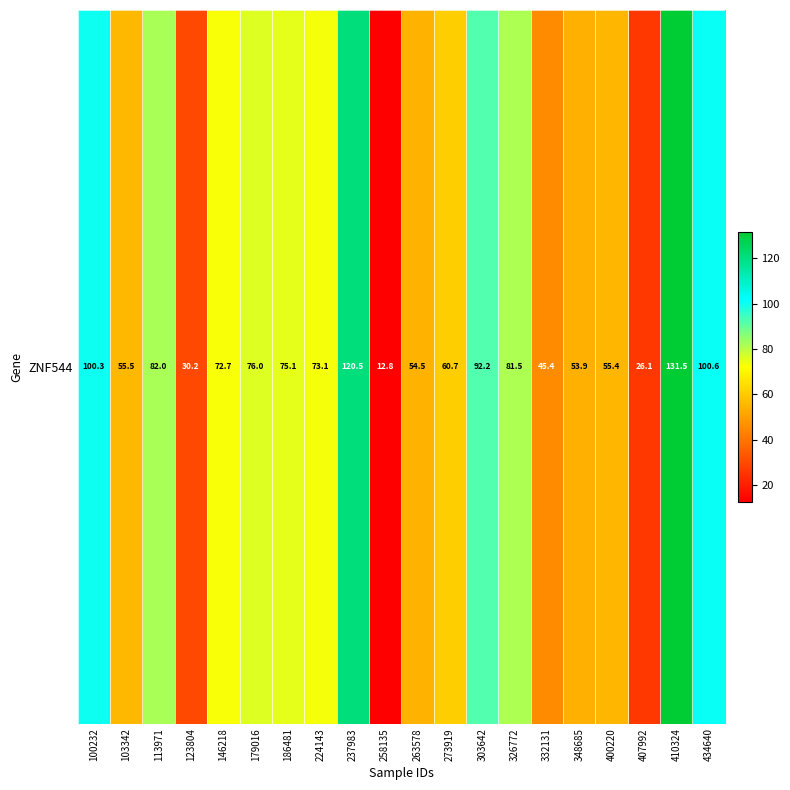

What is the difference between the values at 326772 and 410324?

50.0